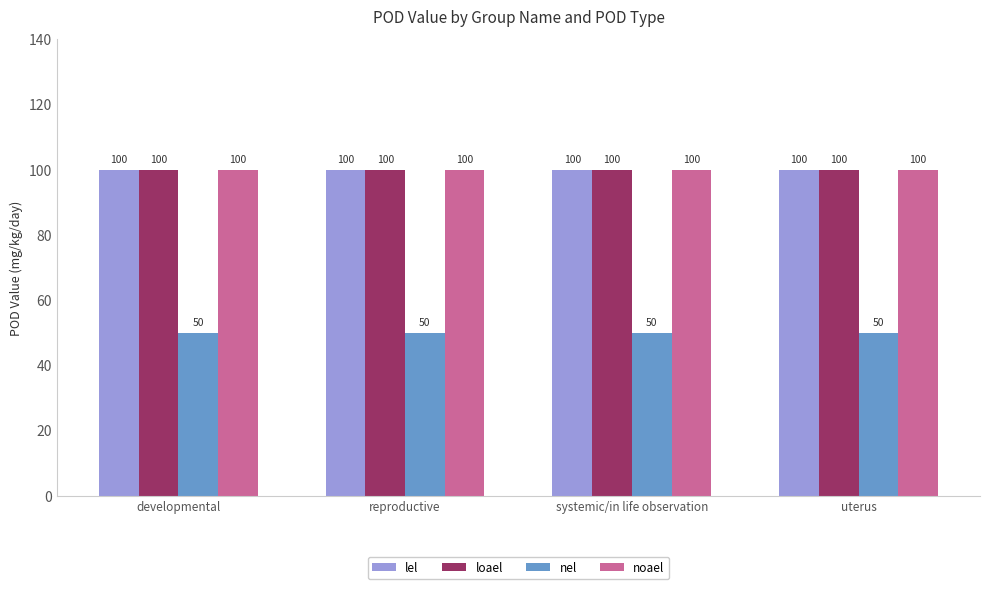

Read the noael value at systemic/in life observation.

100